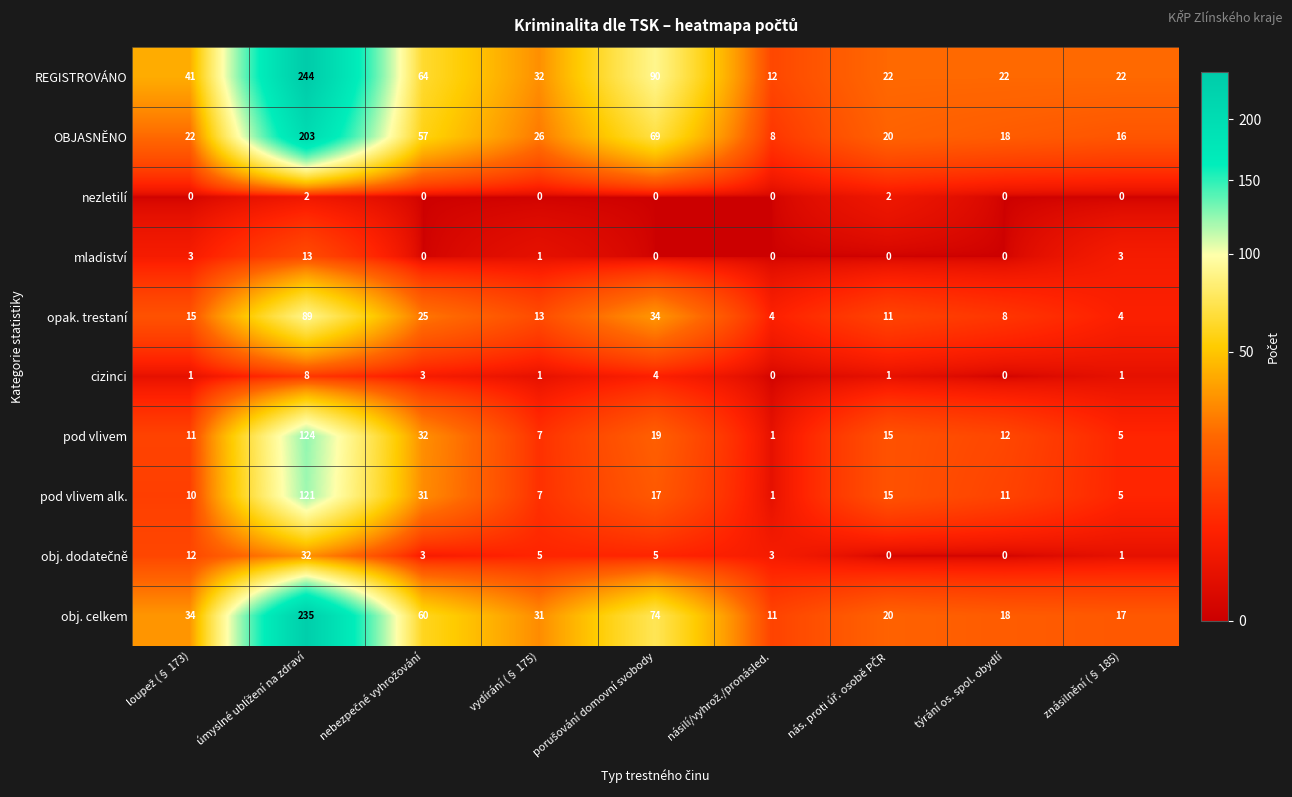

Count the cizinci values in the range 1 to 3.

5